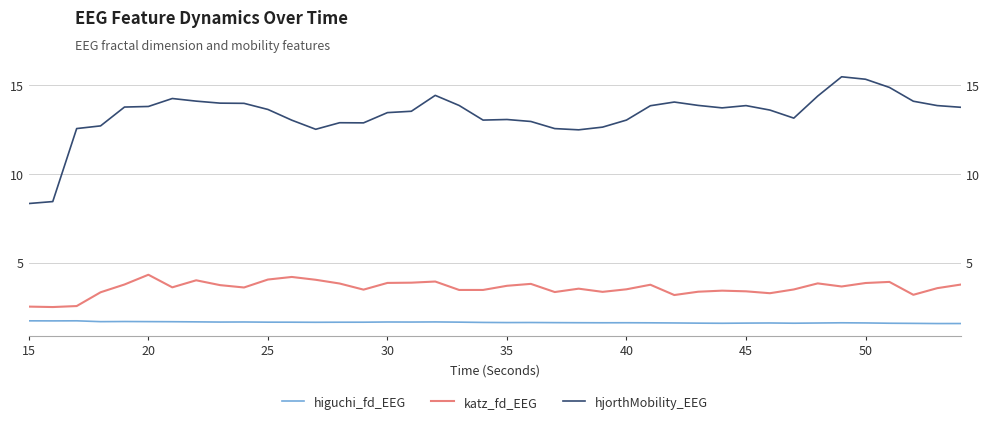

What is the difference between the maximum and second lowest values in the higuchi_fd_EEG series?

0.2